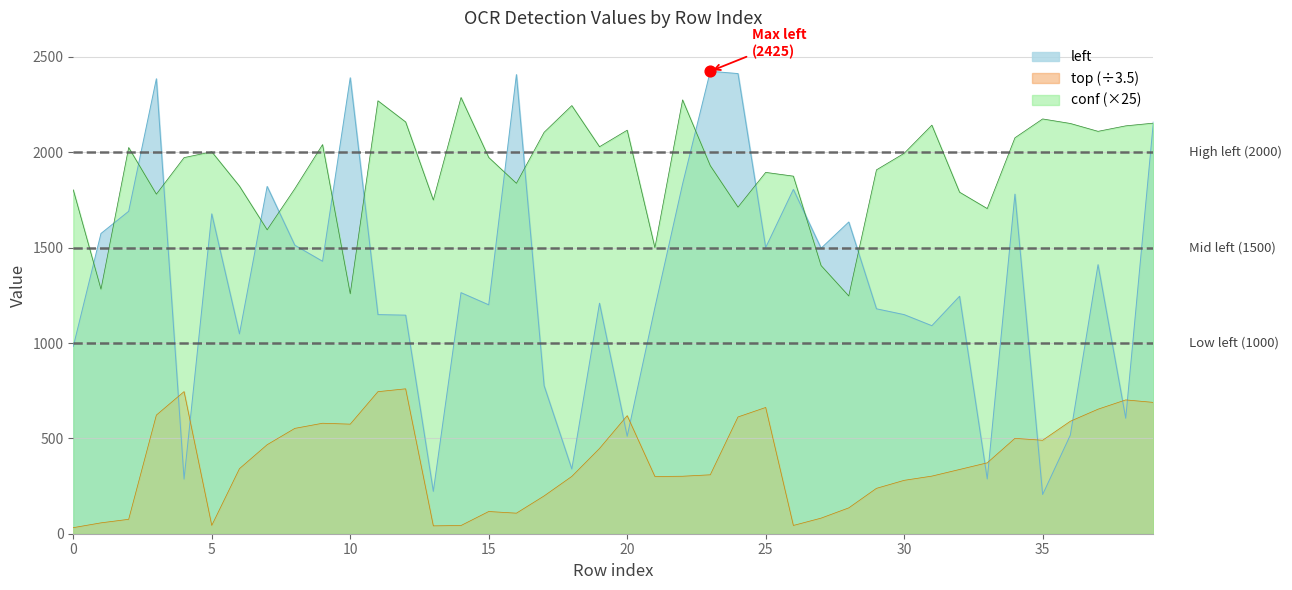

Which series has the largest Y range (max minus min)?

left